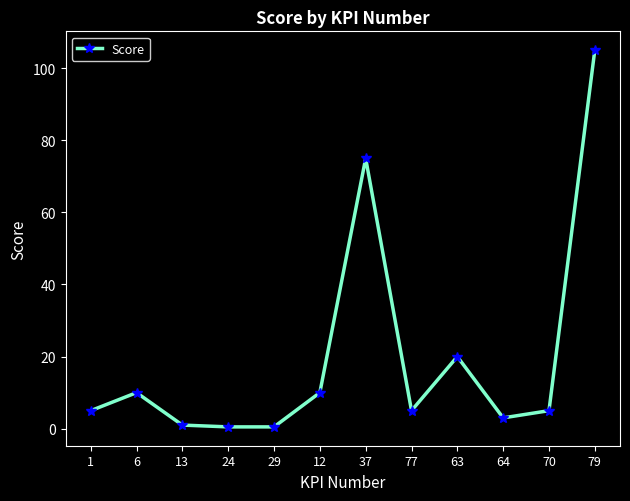

At which category does the data reach its first local peak?

6